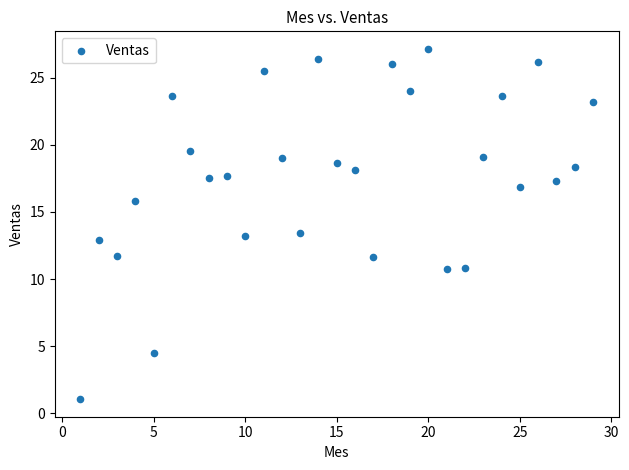

What is the range of Y values (max minus min)?

26.1